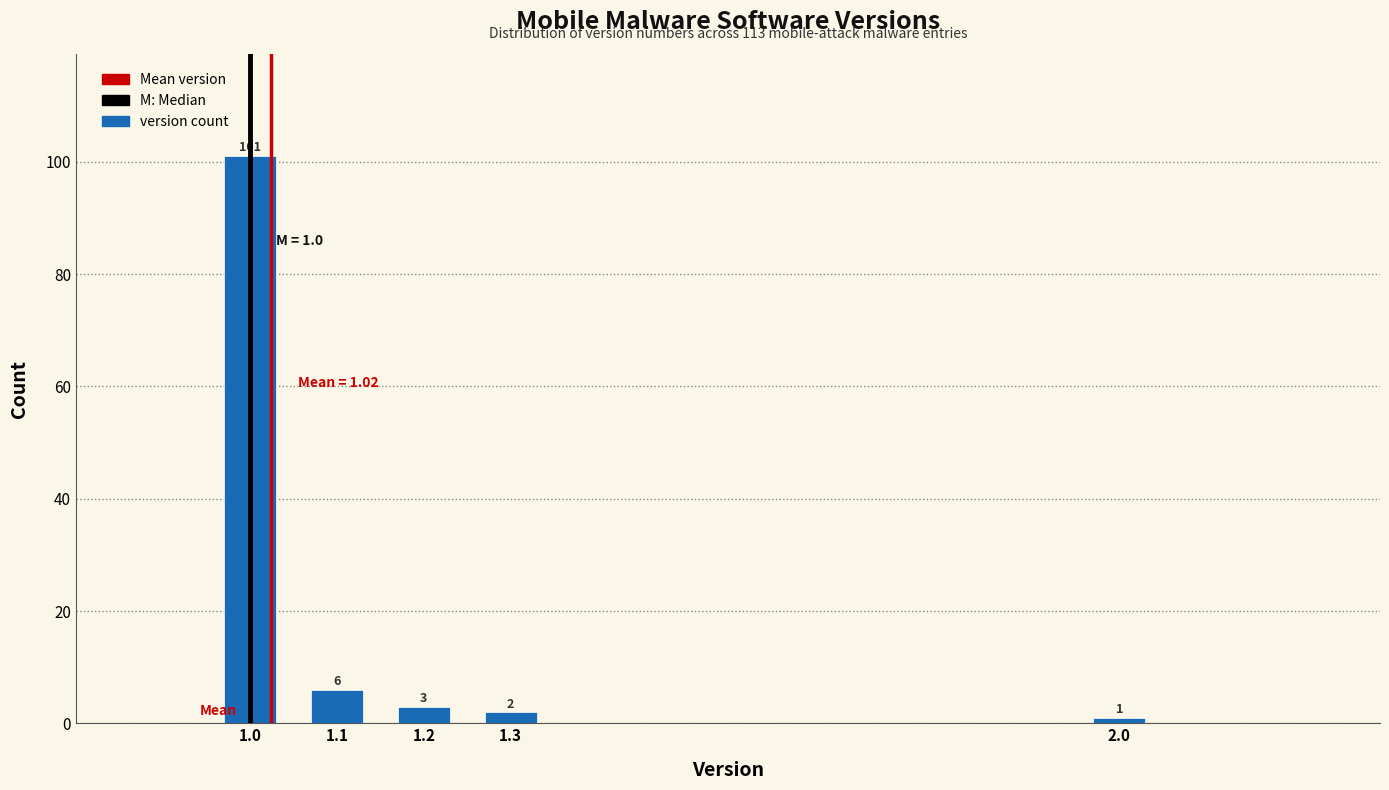

Reading right to left, transcribe all the data shown in this chart.

2.0=1	1.3=2	1.2=3	1.1=6	1.0=101